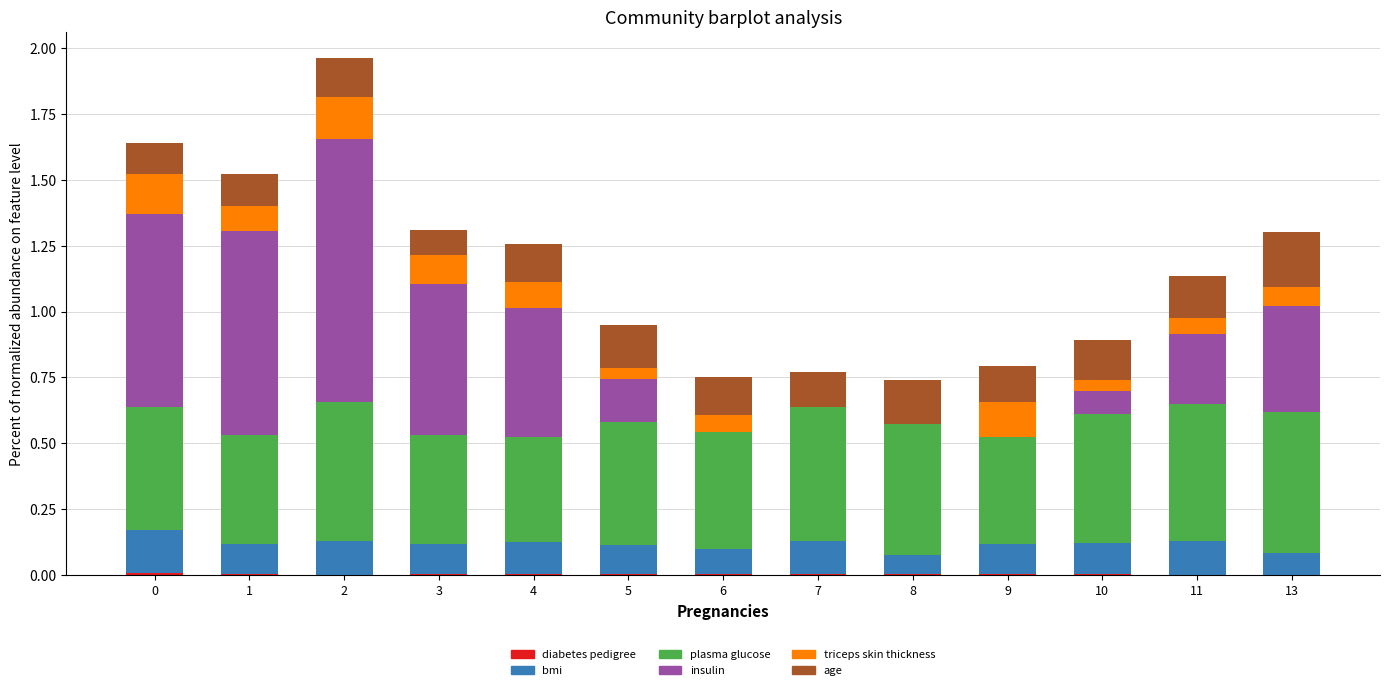

List the labels in order of age value, smallest first.

3, 0, 1, 7, 9, 6, 4, 2, 10, 11, 5, 8, 13